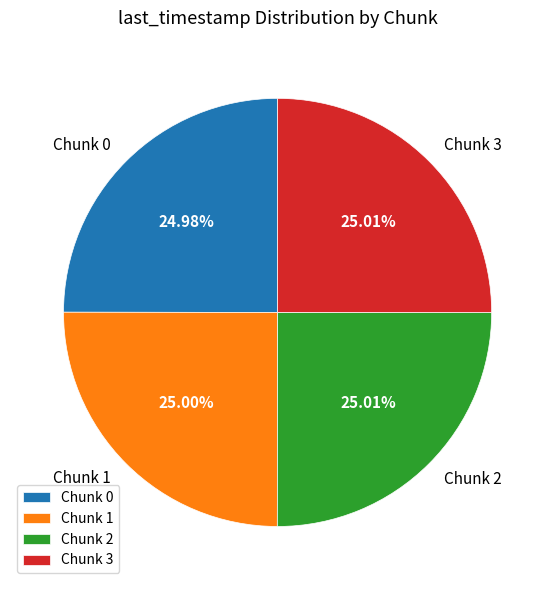

What is the ratio of the value at Chunk 0 to the value at Chunk 3?

1.0